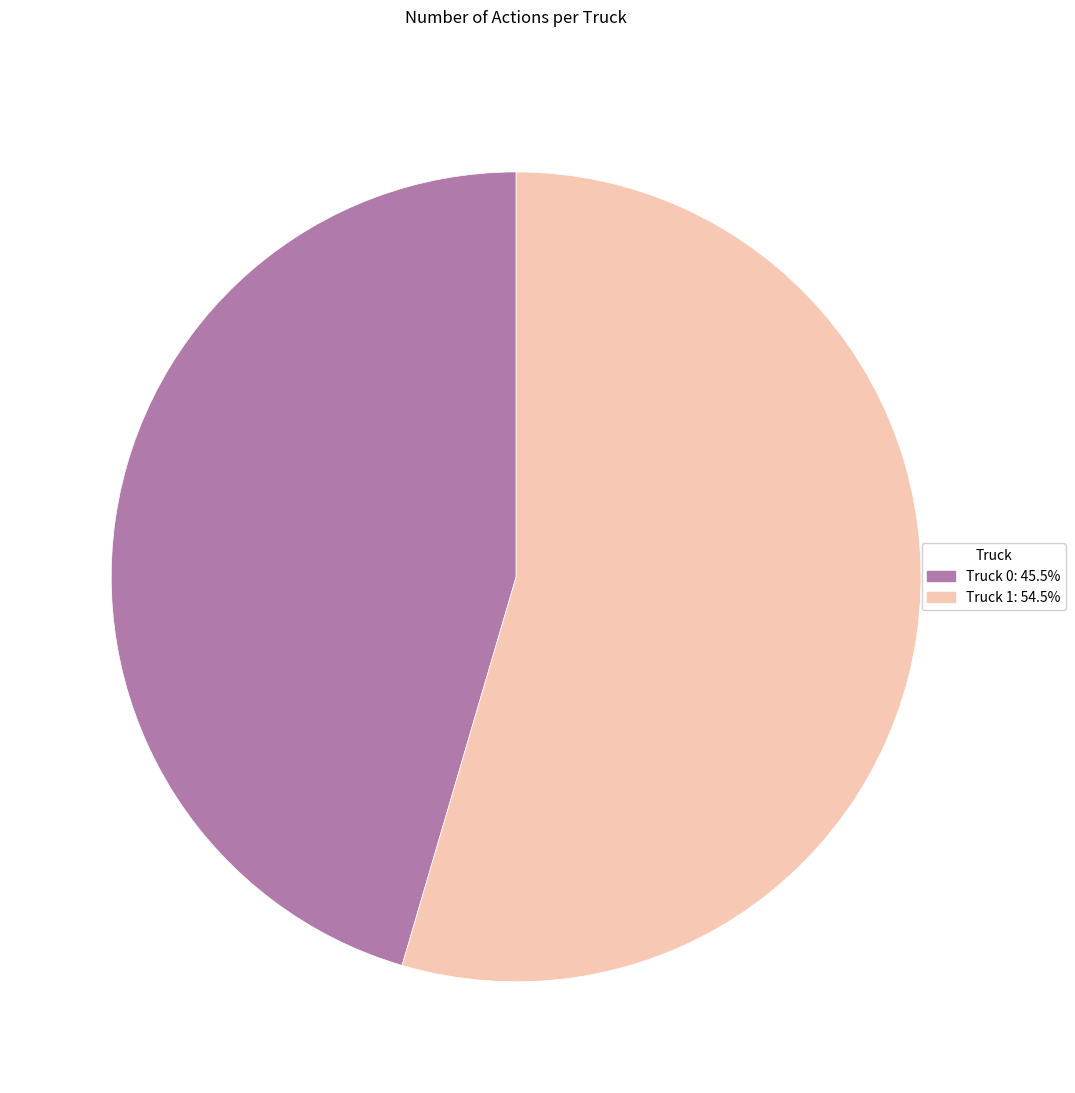

Do Truck 0 and Truck 1 together represent more than half of the pie?

Yes